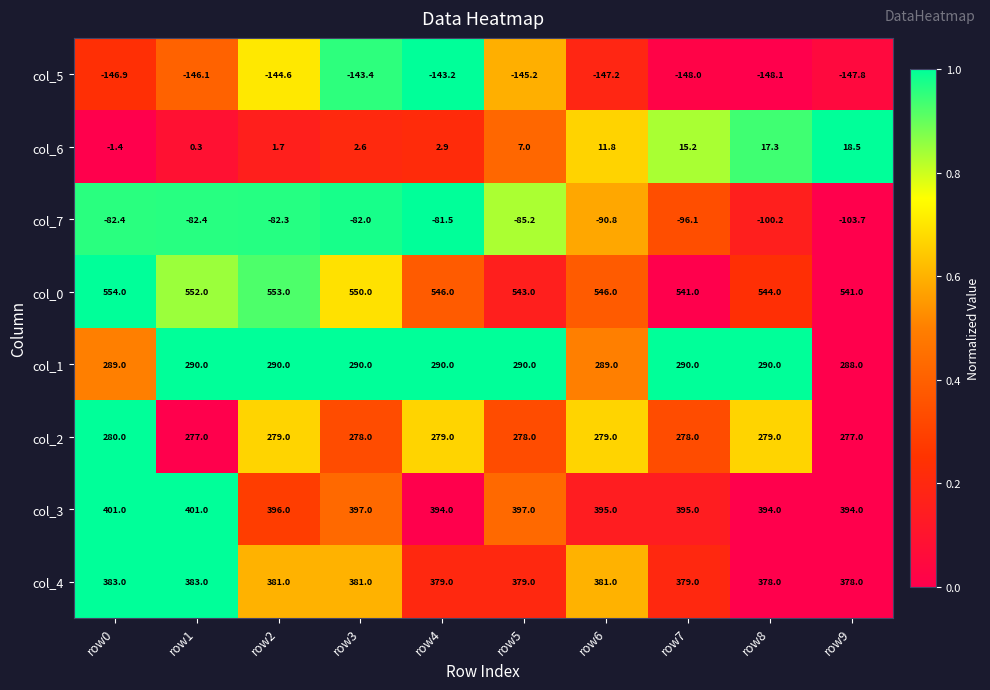

How many categories are shown in the chart?

10